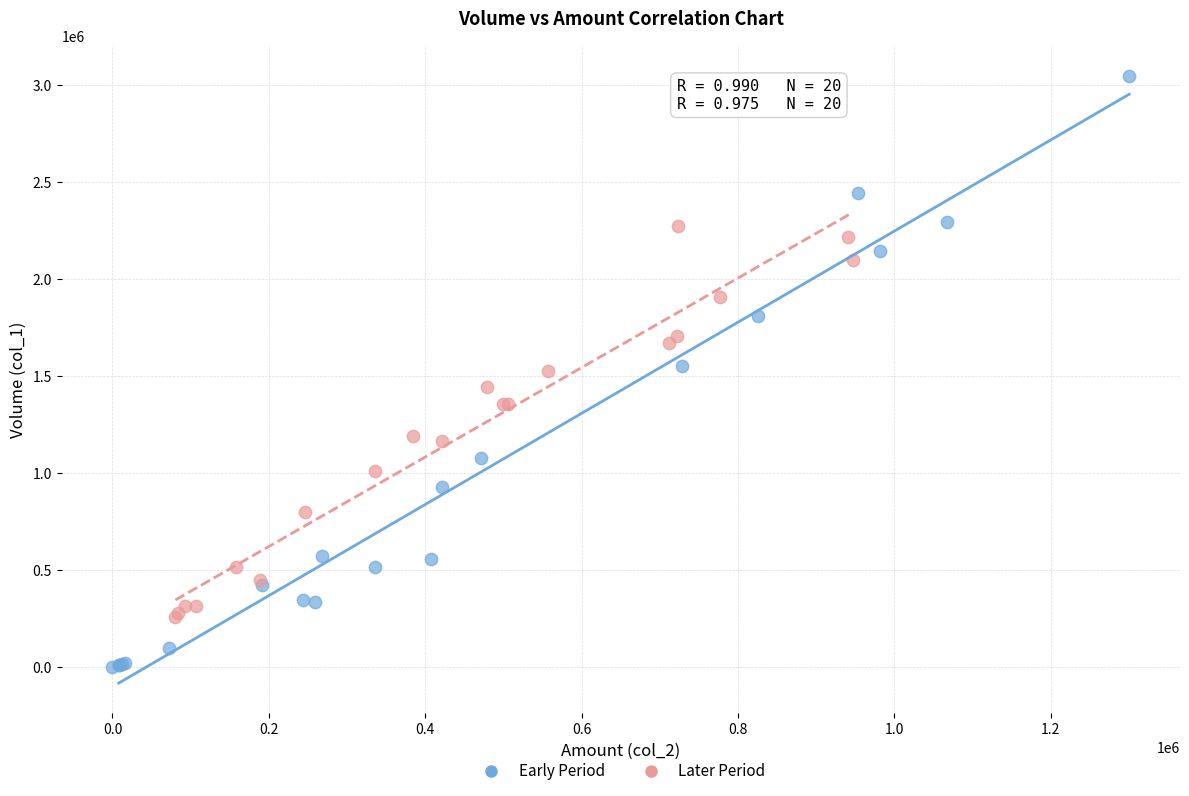

Which series has the widest spread of Y values?

Early Period